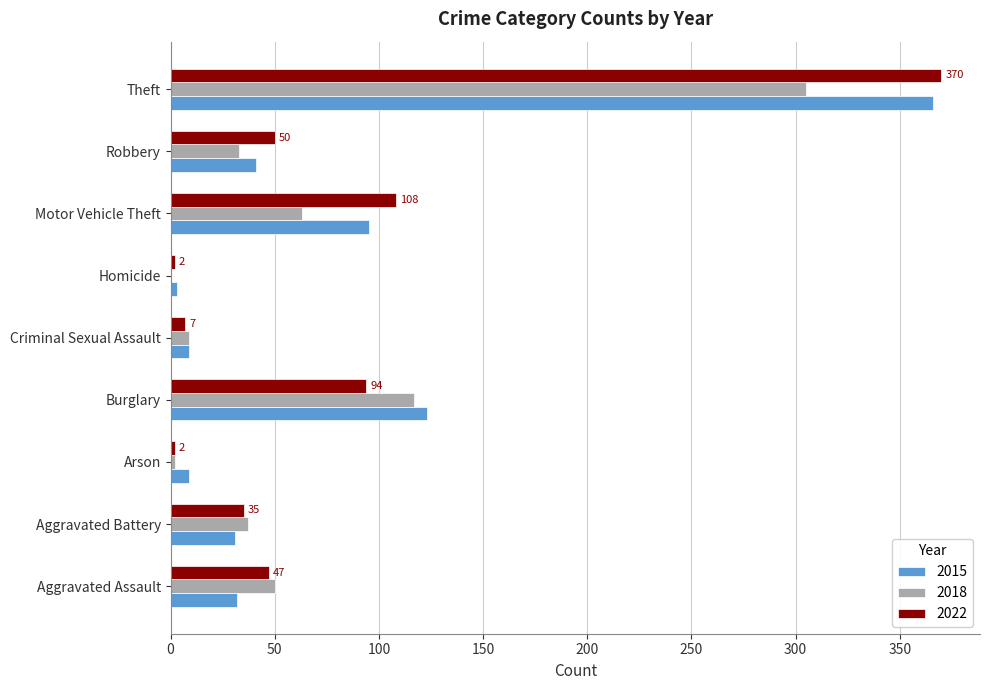

What is the highest value of the 2015 series?

366